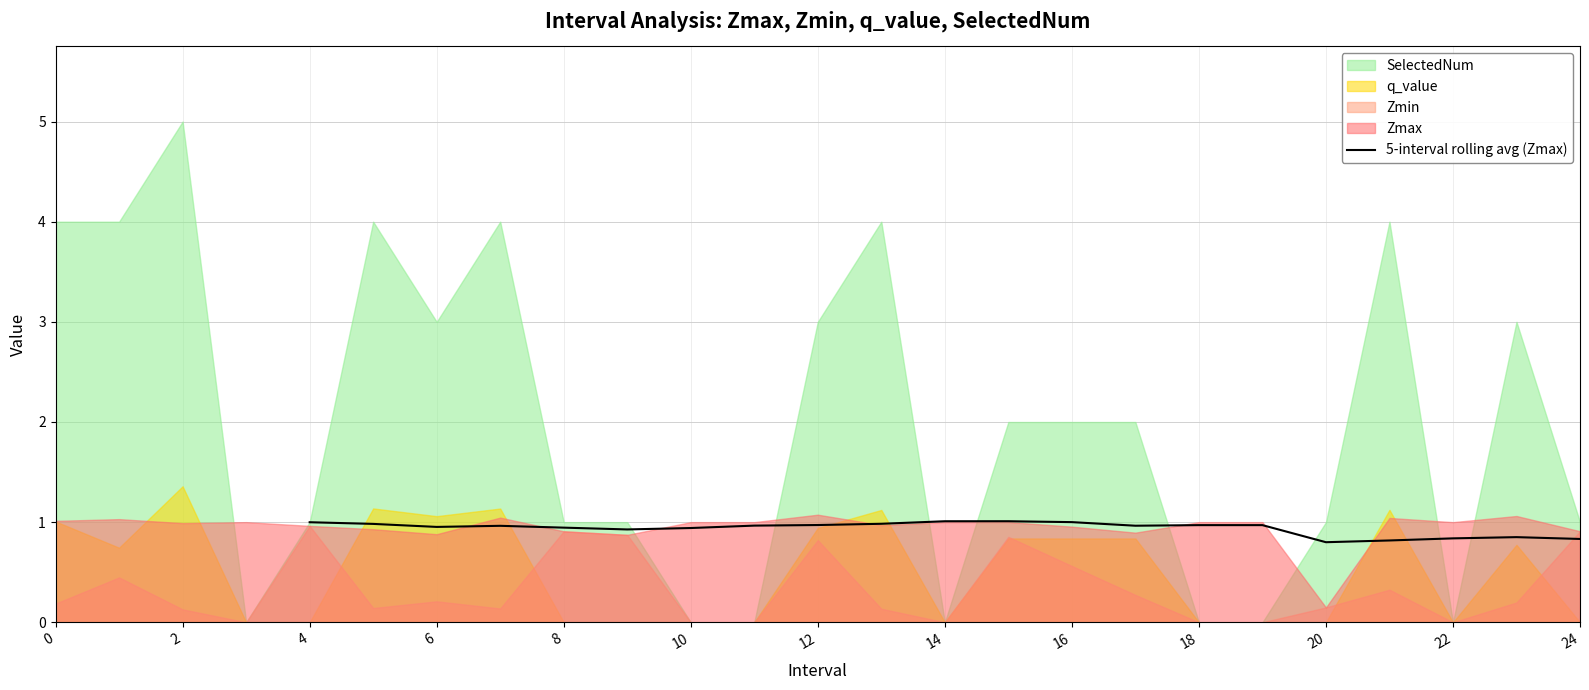

The 5-interval rolling avg (Zmax) series shows 0.8 at 24. True or false?

True